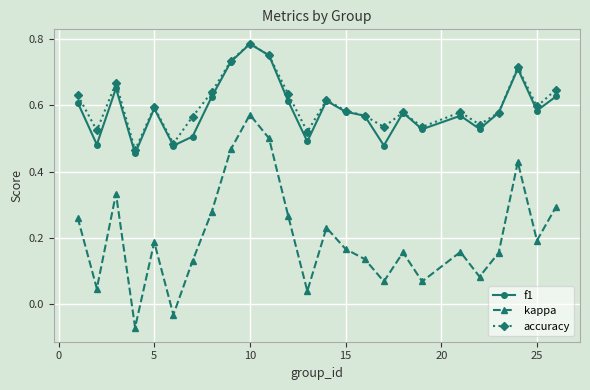

How many interior local peaks does the kappa series have?

7